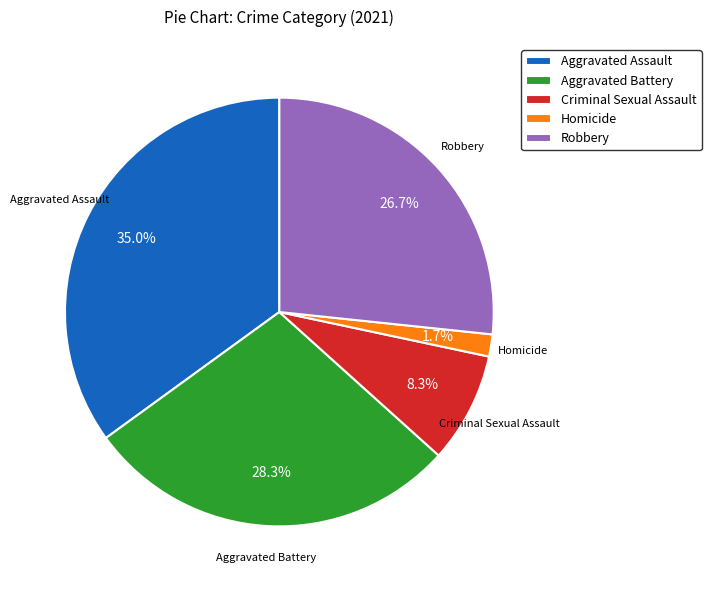

Which has a higher value, Criminal Sexual Assault or Aggravated Battery?

Aggravated Battery